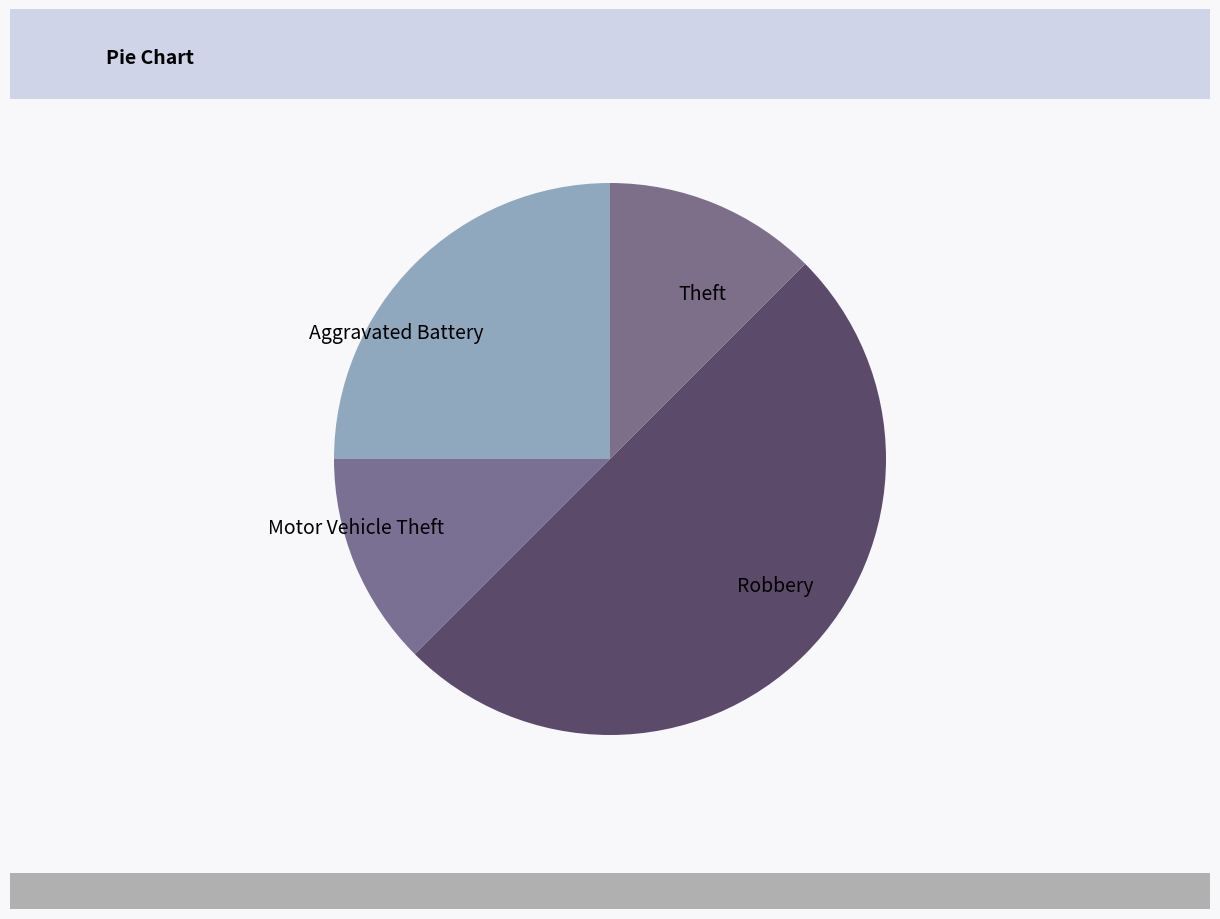

Which slice is the largest?

Robbery